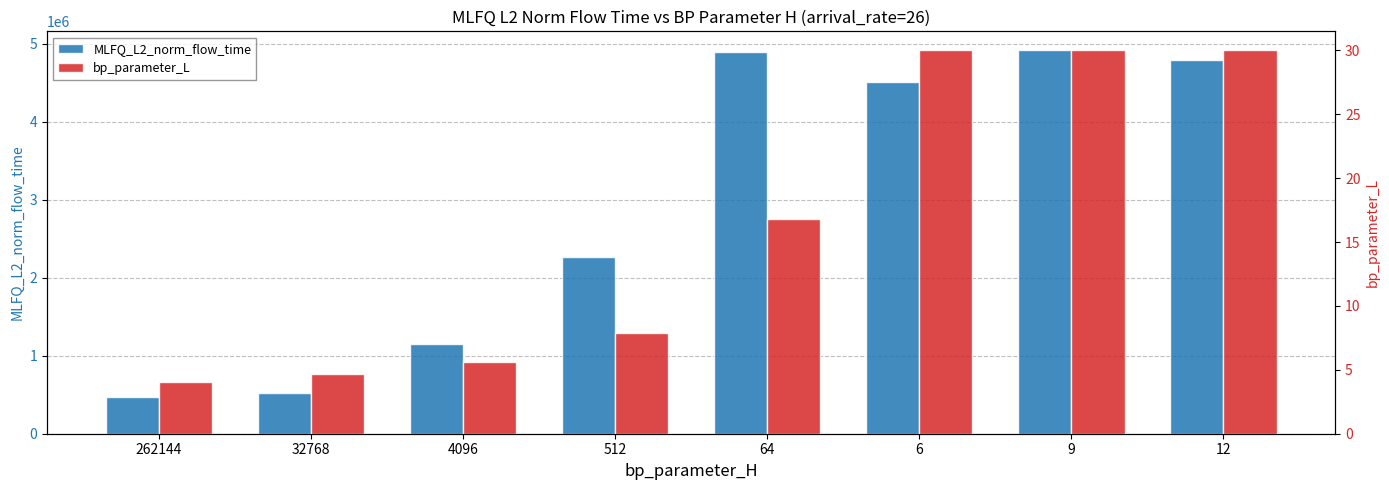

What is the label of the 7th bar from the right?

32768